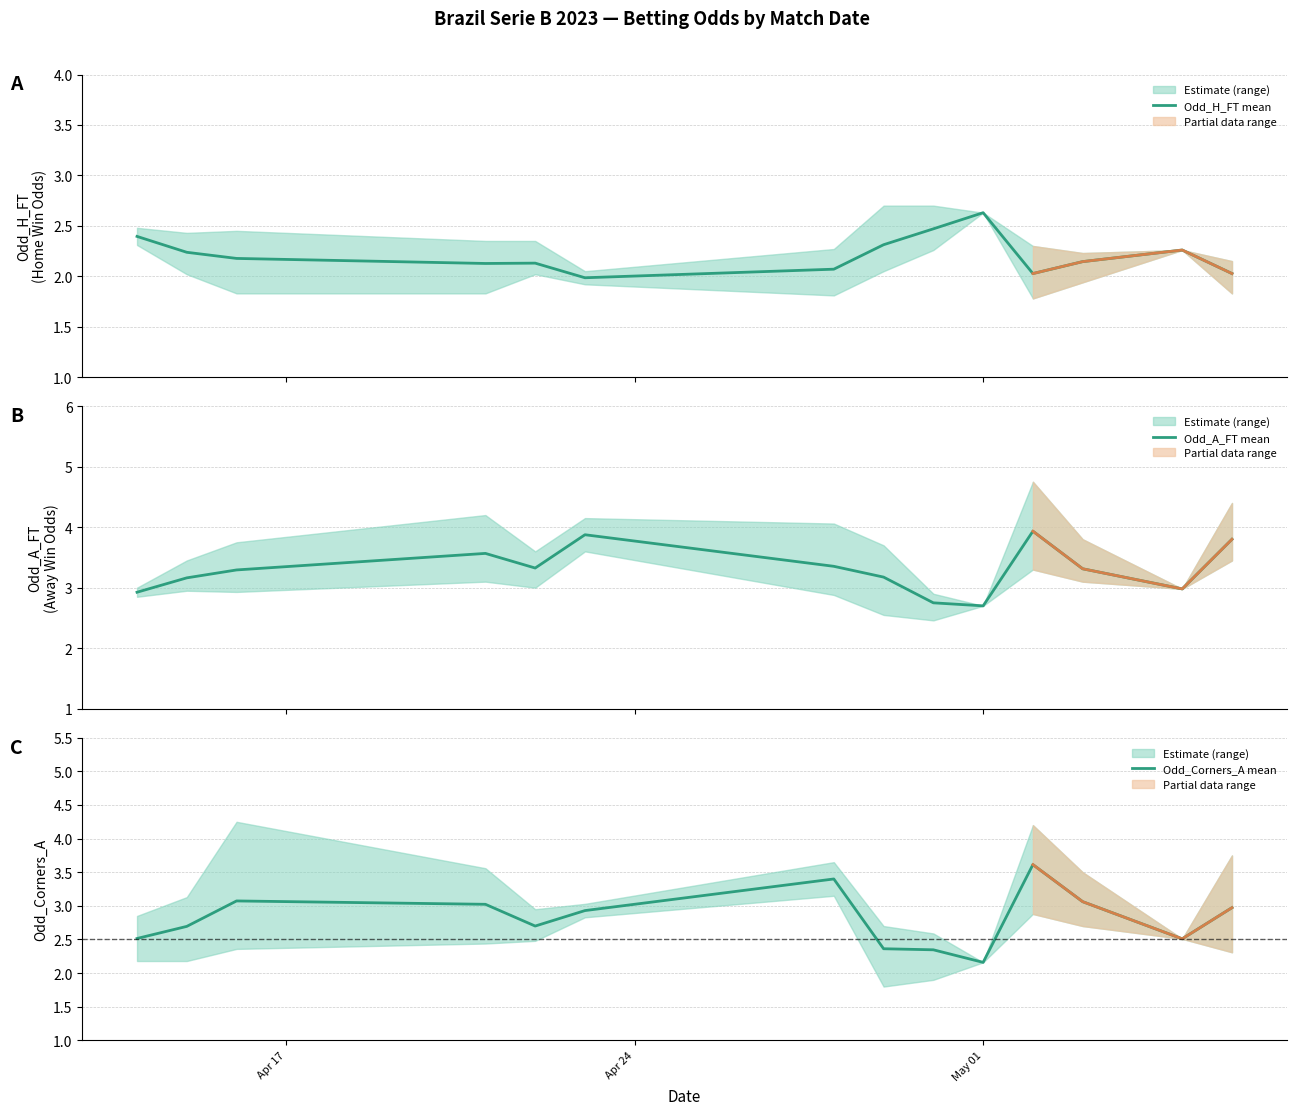

What is the maximum value for Odd_H_FT mean?

2.6